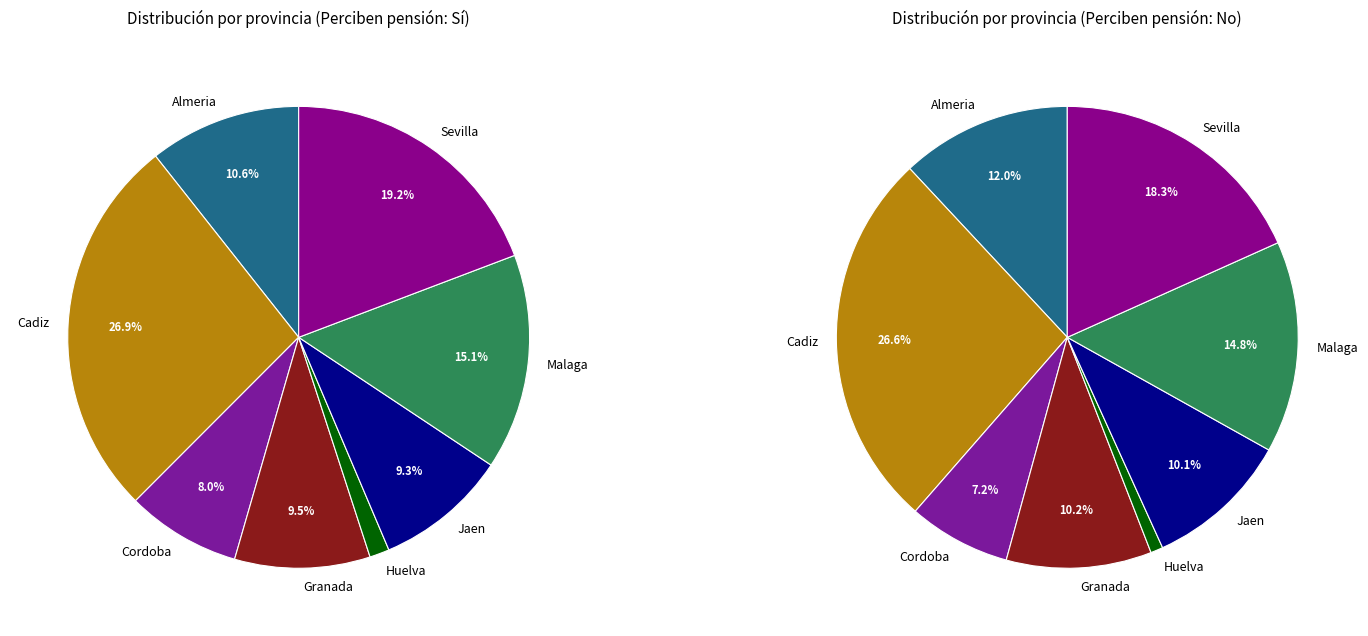

Count the number of slices in the pie.

8